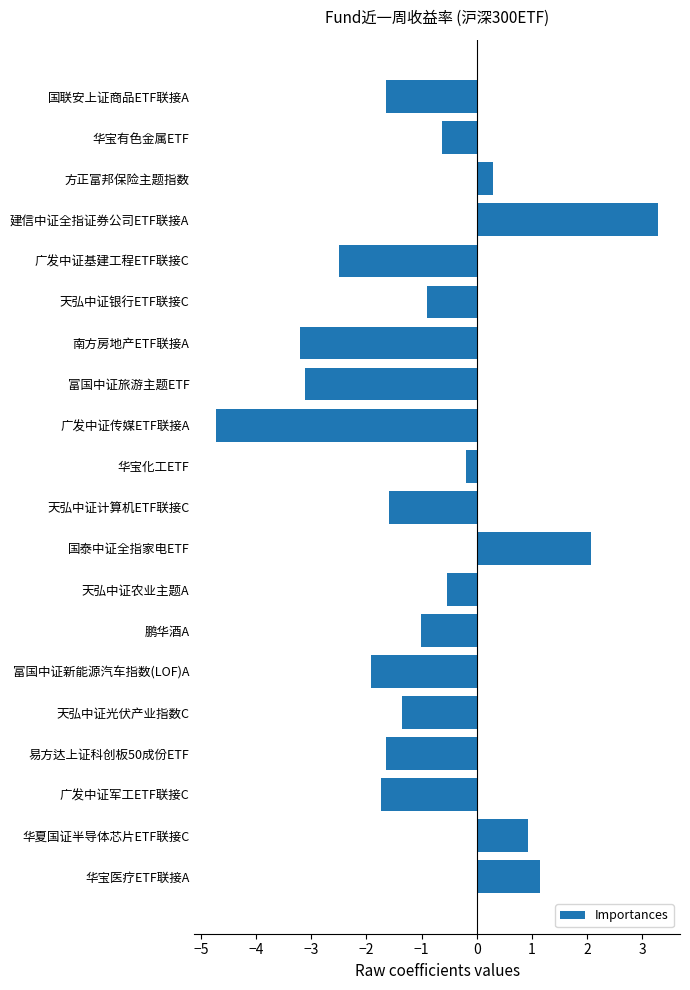

What value does the data have at 南方房地产ETF联接A?

-3.2